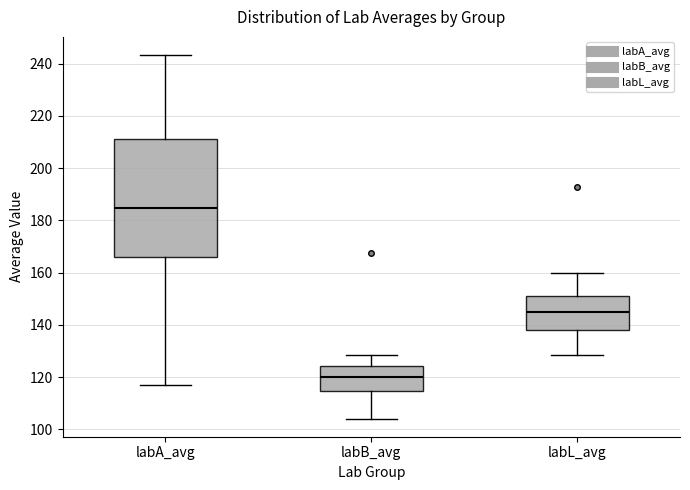

Reading left to right, transcribe this box plot: for each box, give where its median line is, the range the box spans, and where its two whiskers end, as read against the y-axis. The values are not printed on the chart, so give them approximately, as read against the axis.

labA_avg: median 184, box 166 to 212, whiskers 116 to 244
labB_avg: median 120, box 114 to 124, whiskers 104 to 128
labL_avg: median 146, box 138 to 152, whiskers 128 to 160